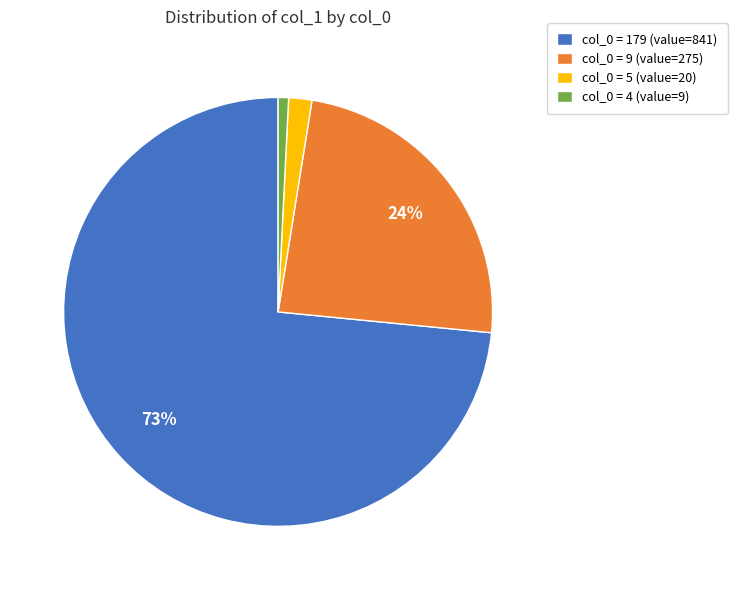

Count the number of slices in the pie.

4